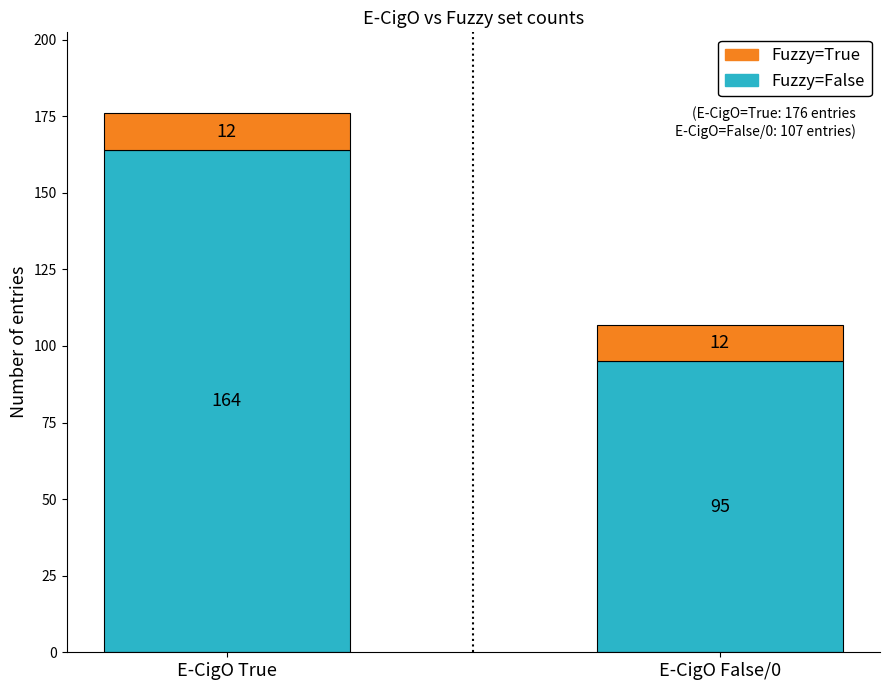

At which label does Fuzzy=False reach its minimum?

E-CigO False/0